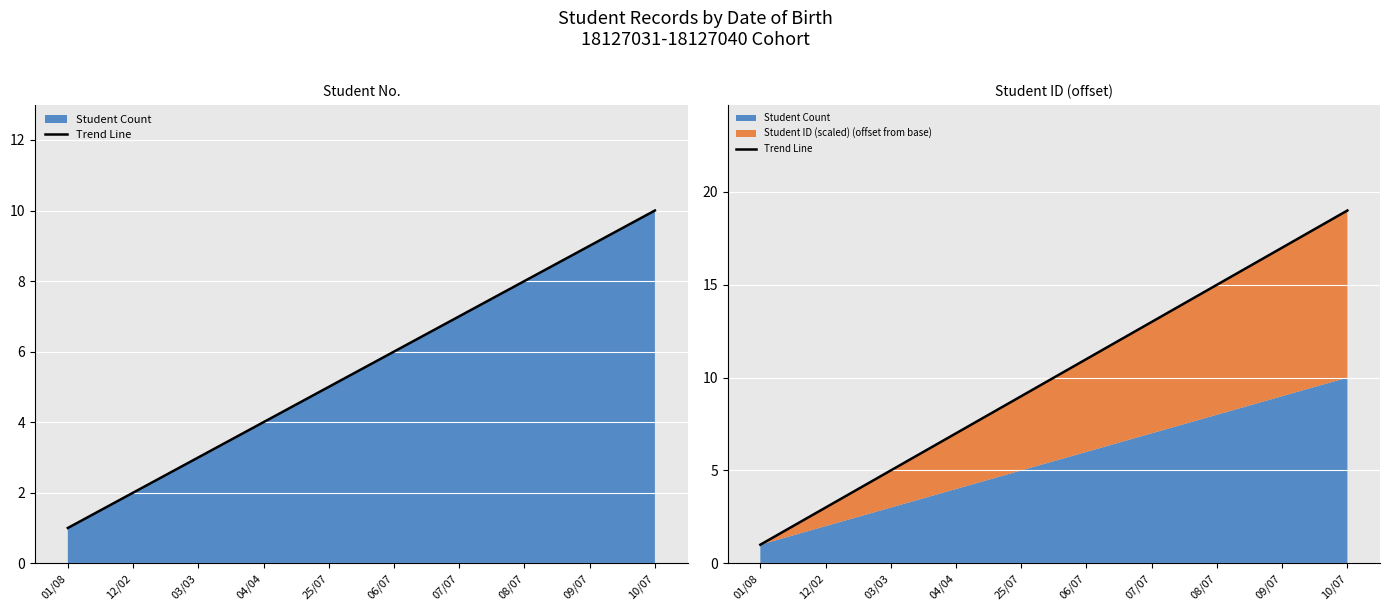

What is the difference between the maximum and minimum values?

18